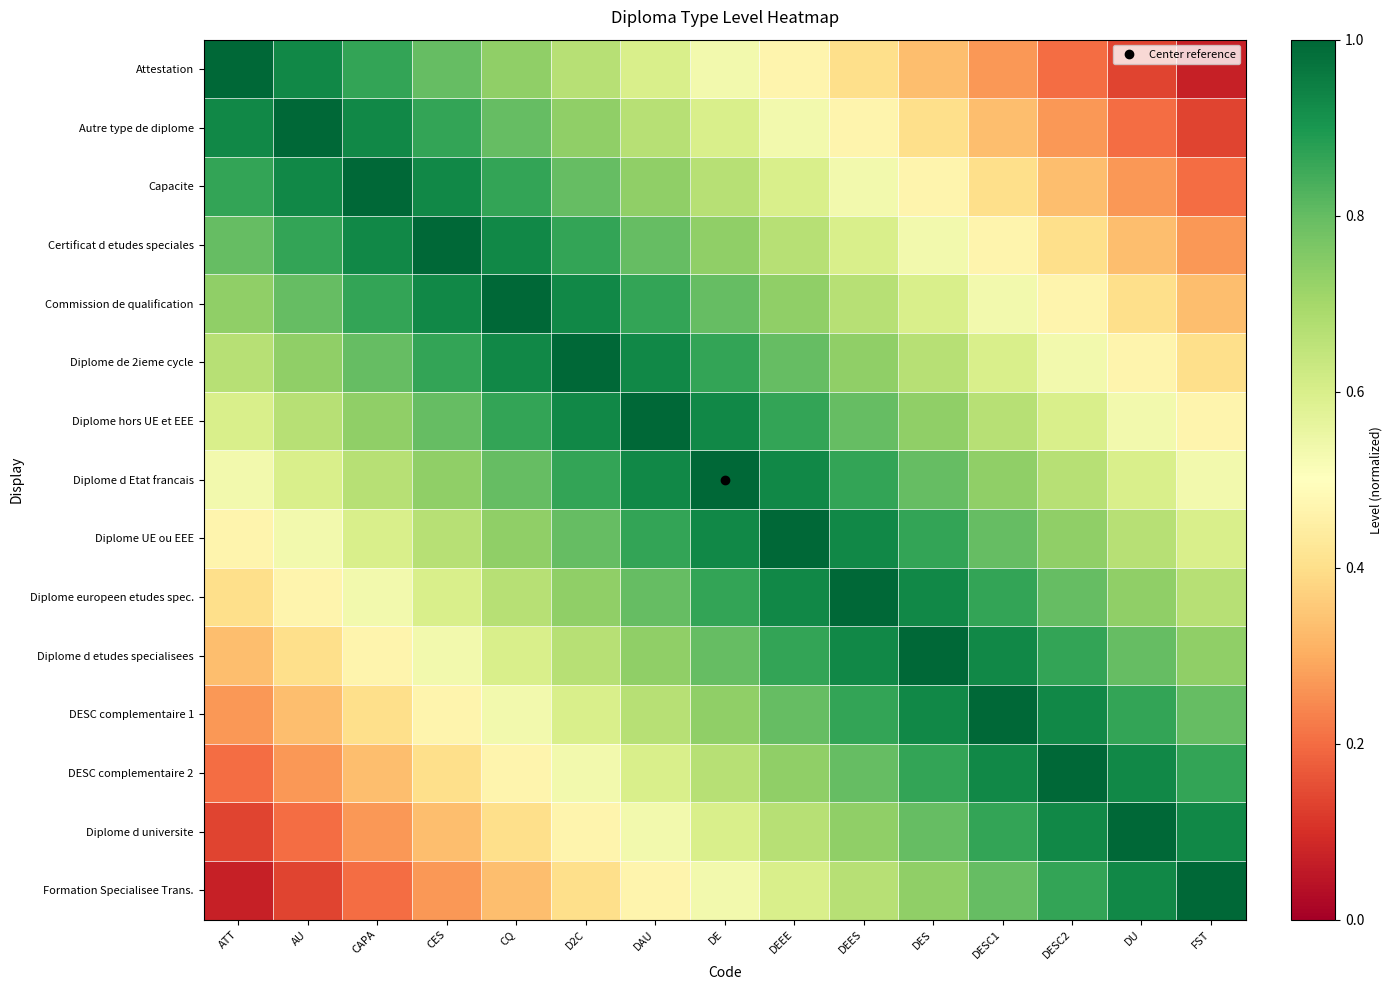

Between CQ and DAU, which is larger?

CQ